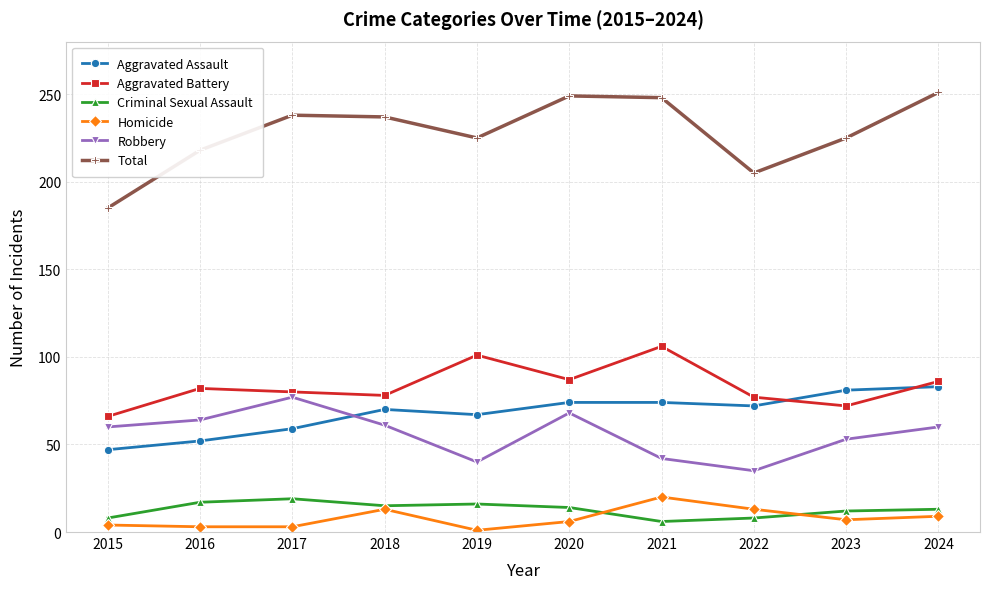

Where is the first local minimum for Total?

2019